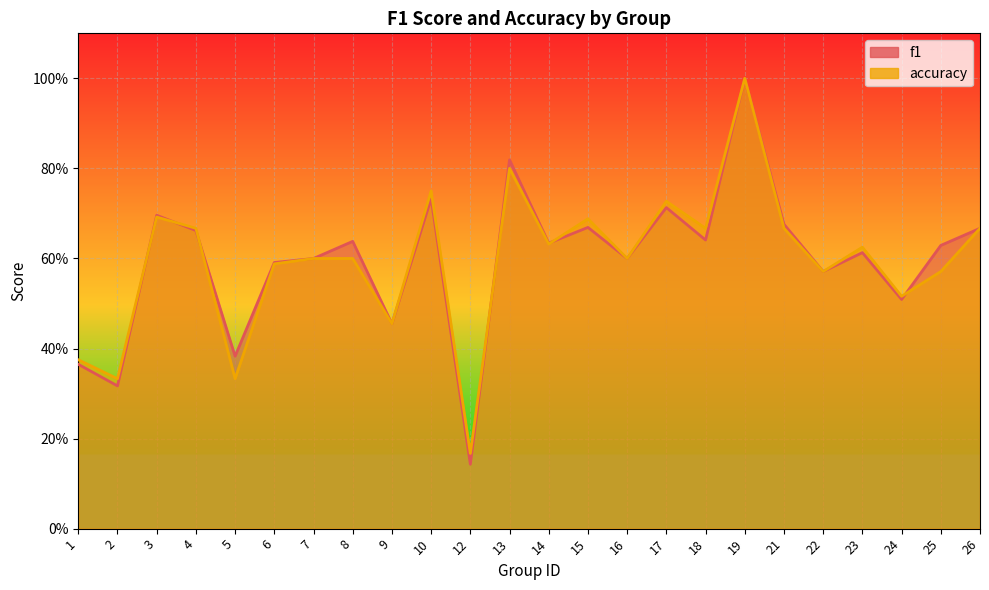

At which category is the sum across all series the highest?

19